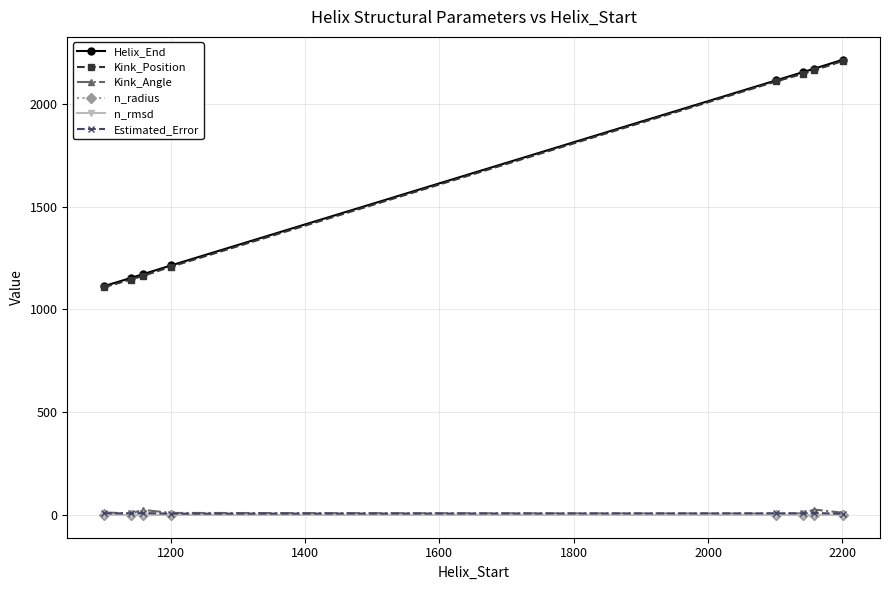

At how many categories does at least one series exceed 1008?

8